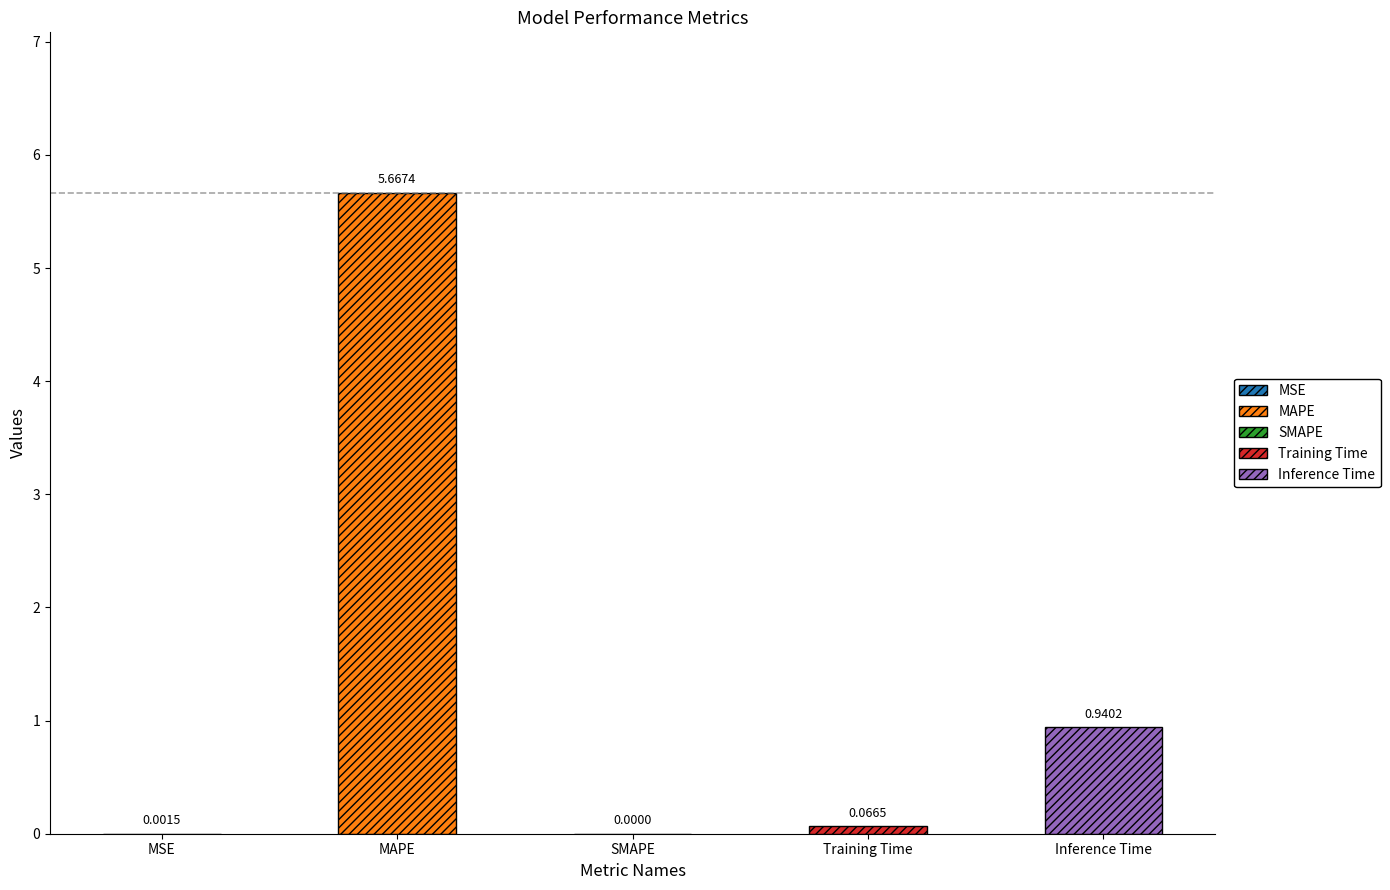

Count the number of categories in the chart.

5